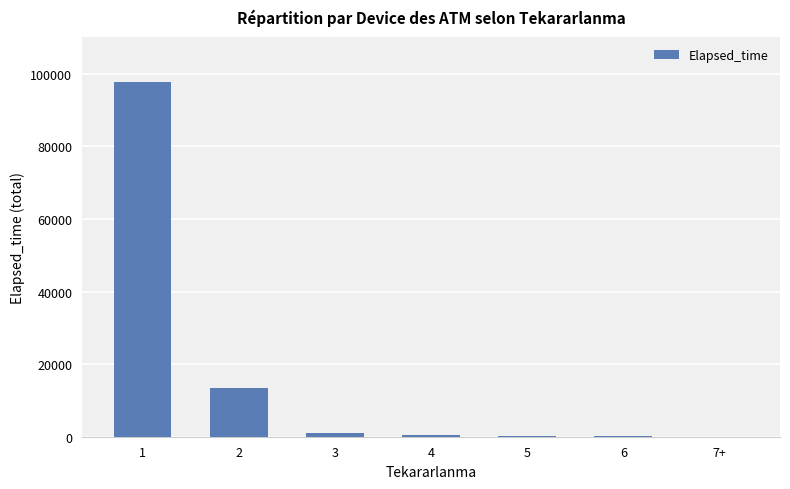

What is the maximum value shown in the chart?

97780